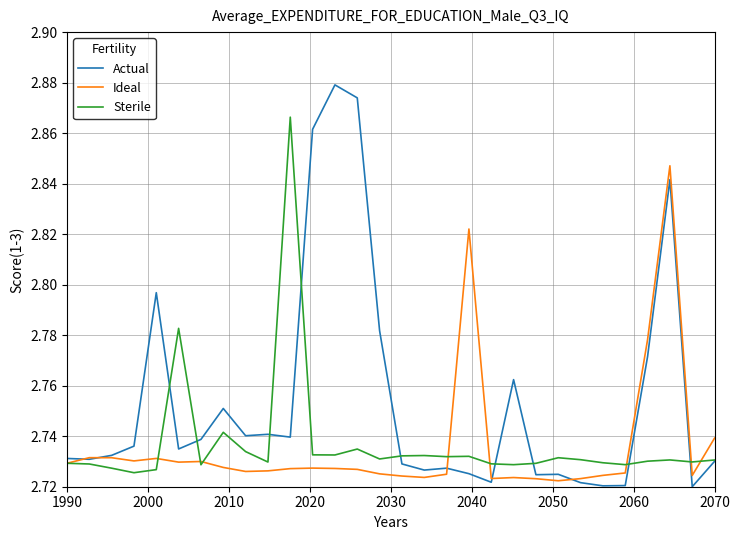

Which series has the largest range (max minus min)?

Actual